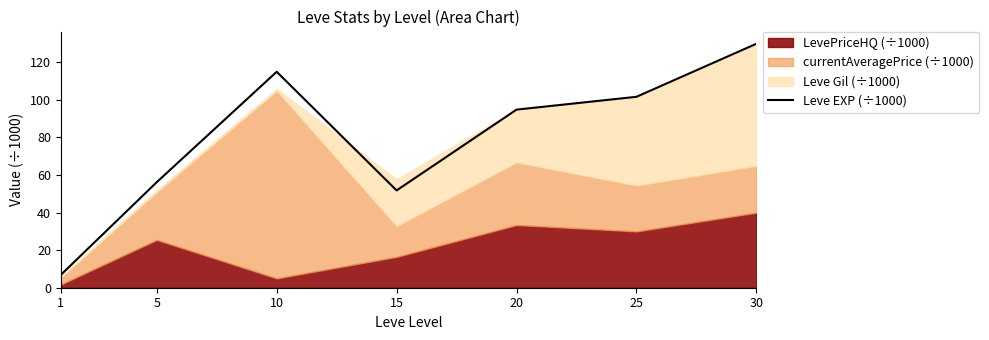

Reading left to right, extract all data points from this chart.

1=6.8	5=56.2	10=115.0	15=51.8	20=94.8	25=101.7	30=129.9